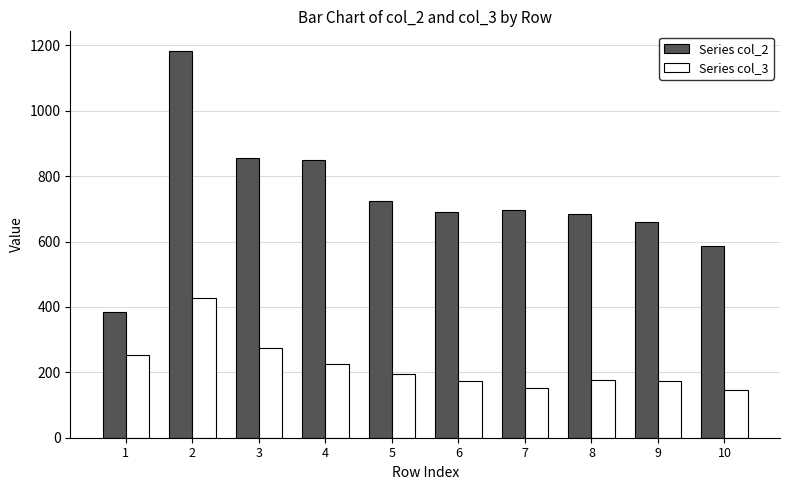

What is the difference between the maximum and minimum values in the Series col_2 series?

798